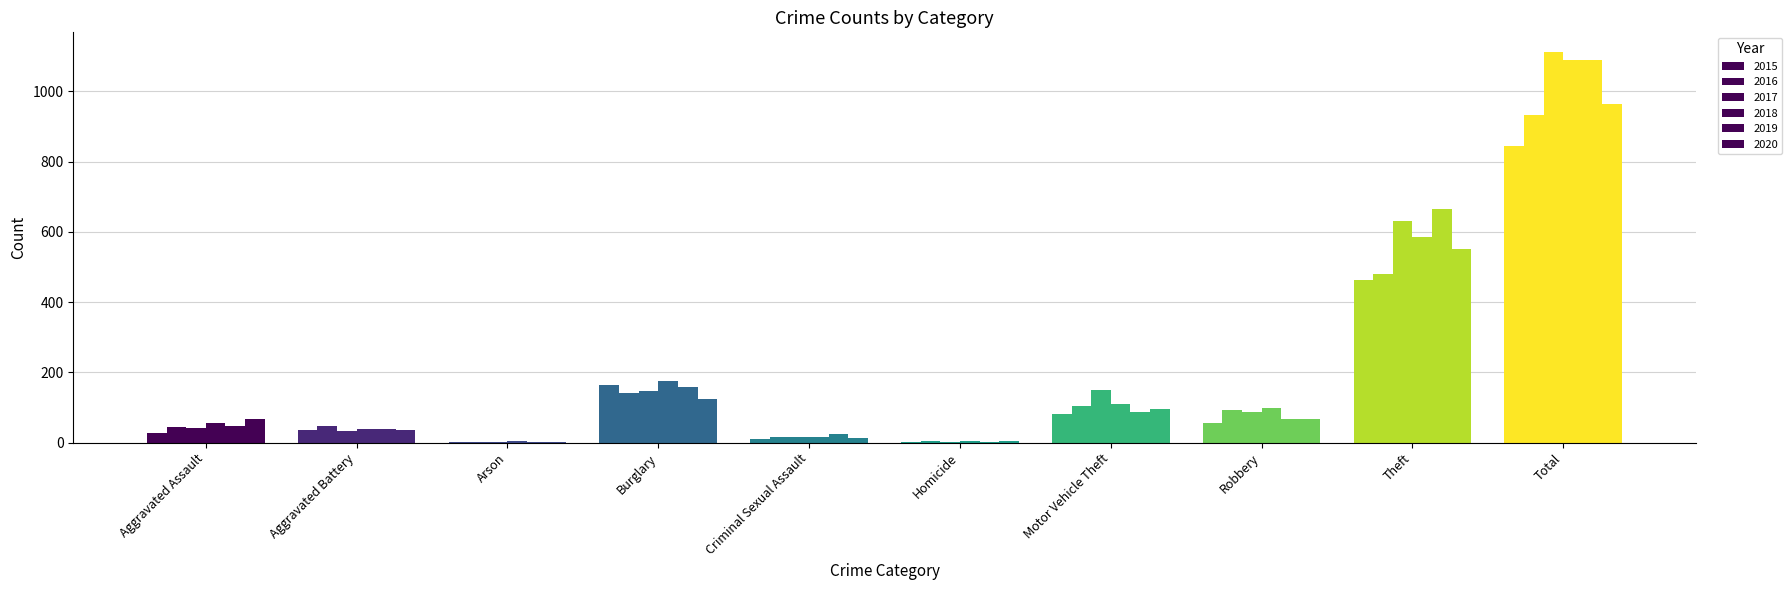

Reading left to right, transcribe all the data shown in this chart.

2015: 26	36	2	165	11	2	81	56	464	843
2016: 44	47	3	141	15	6	104	94	479	933
2017: 43	34	1	148	15	1	151	87	632	1112
2018: 57	39	4	176	16	4	109	99	585	1089
2019: 47	38	2	159	24	2	88	66	664	1090
2020: 66	37	3	125	12	5	97	67	552	964